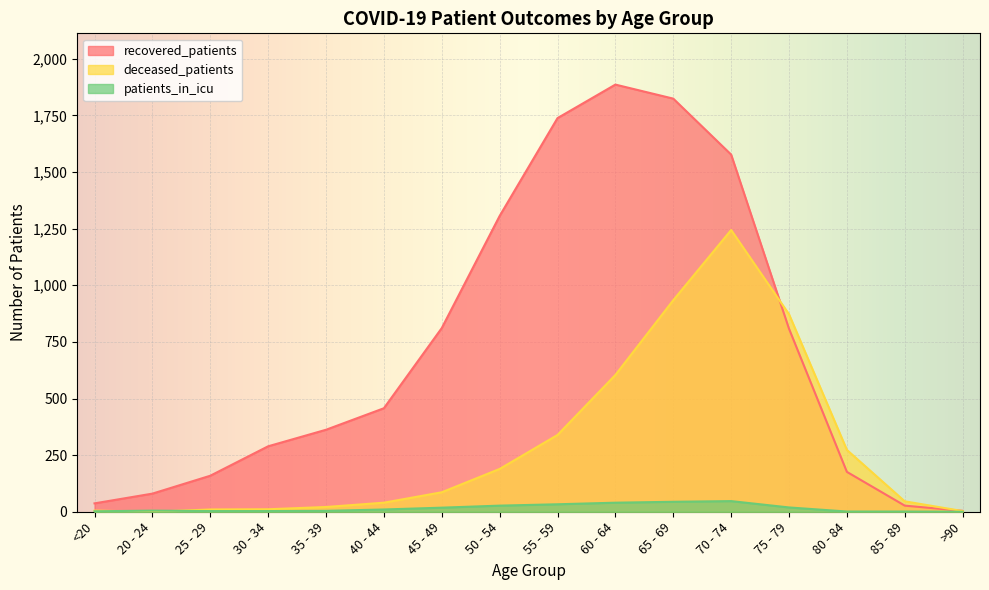

What position from the left is 40 - 44?

6